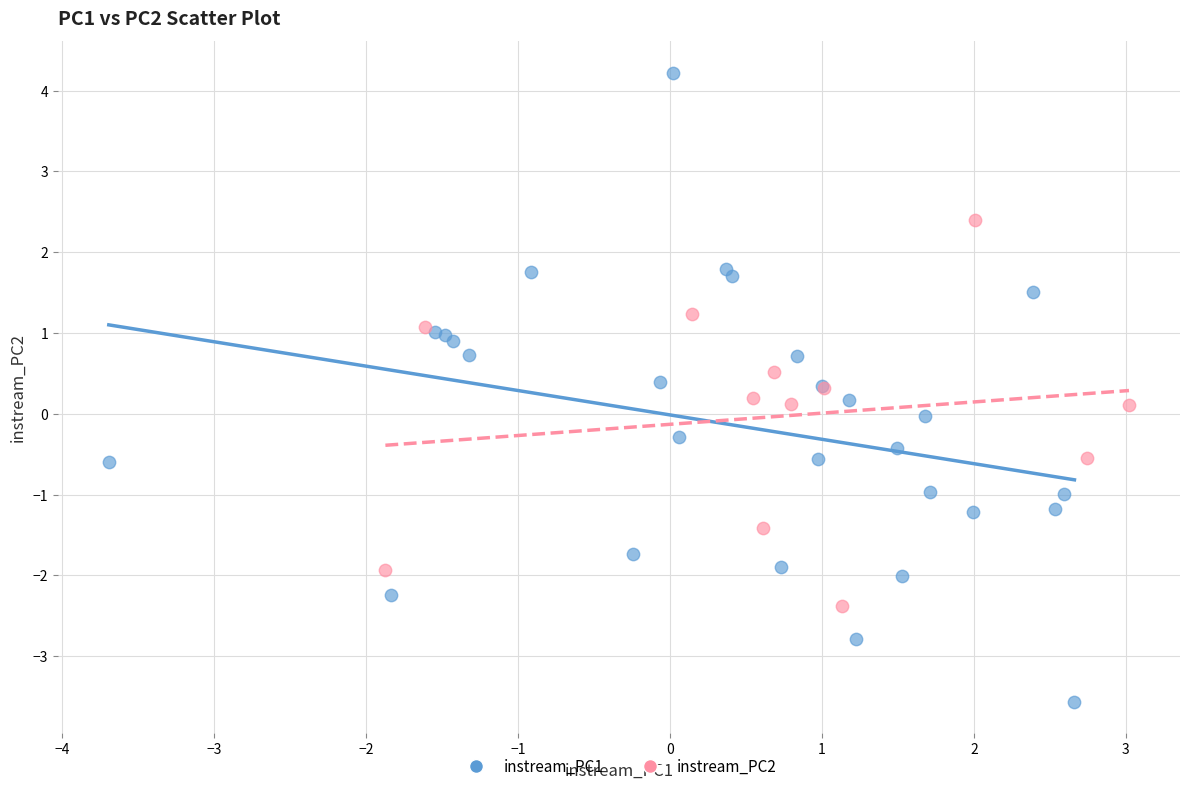

Which series has the widest spread of Y values?

instream_PC1